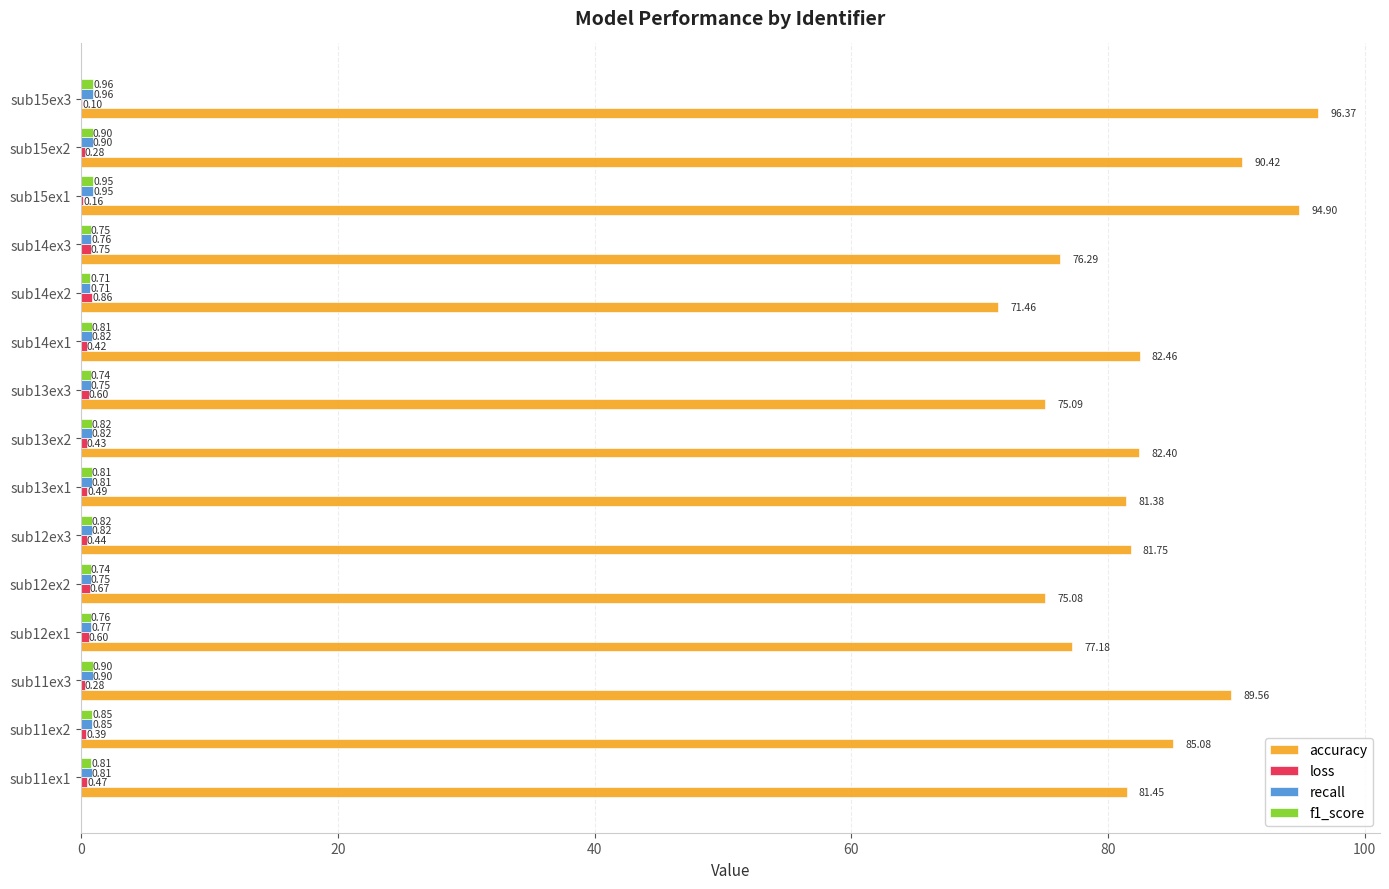

Which series changed the most between sub12ex1 and sub12ex3?

accuracy